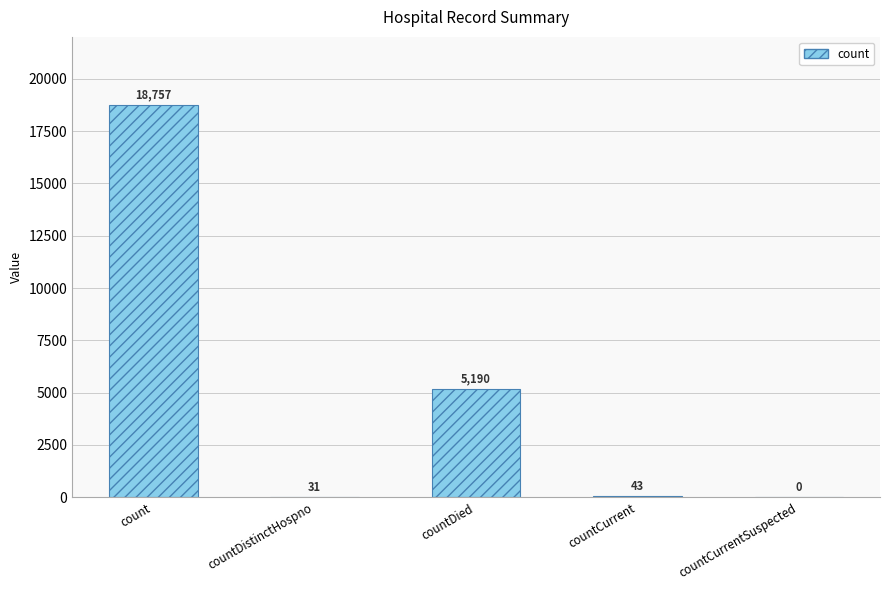

The value at countDied is 1737. True or false?

False